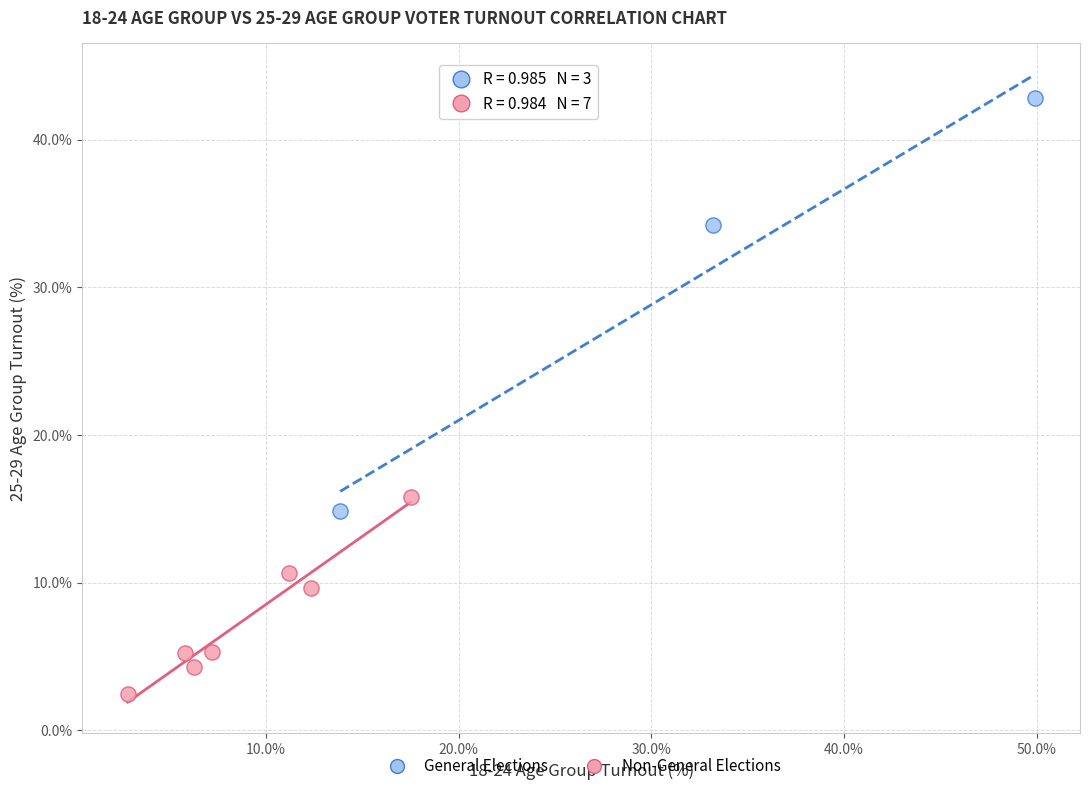

Which series contains the lowest Y value?

Non-General Elections